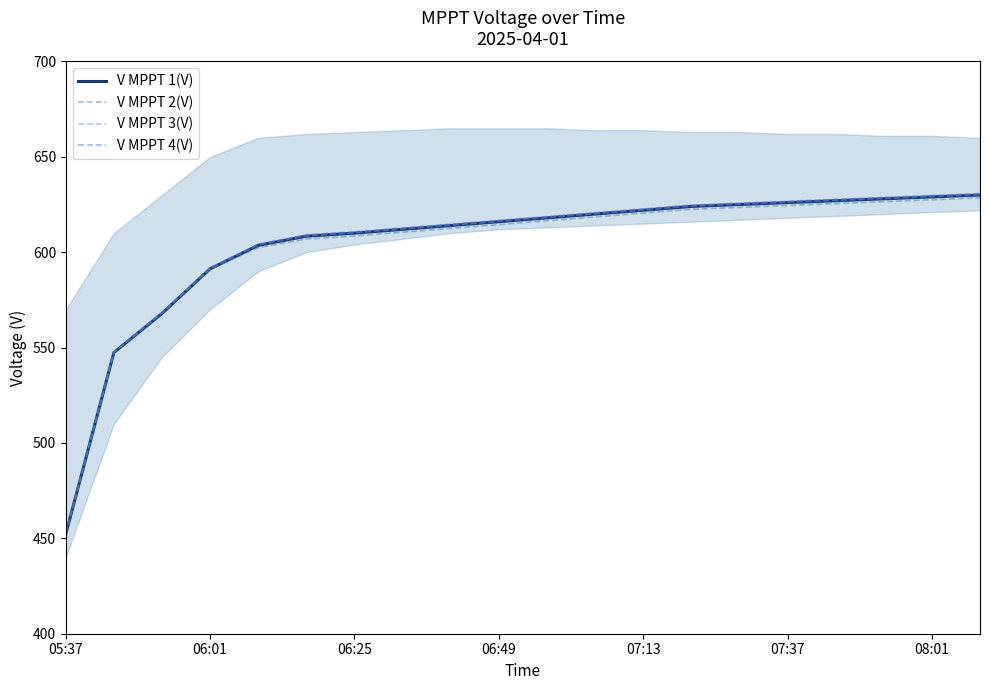

The value of V MPPT 4(V) at 06:25 is 1049.8. True or false?

False